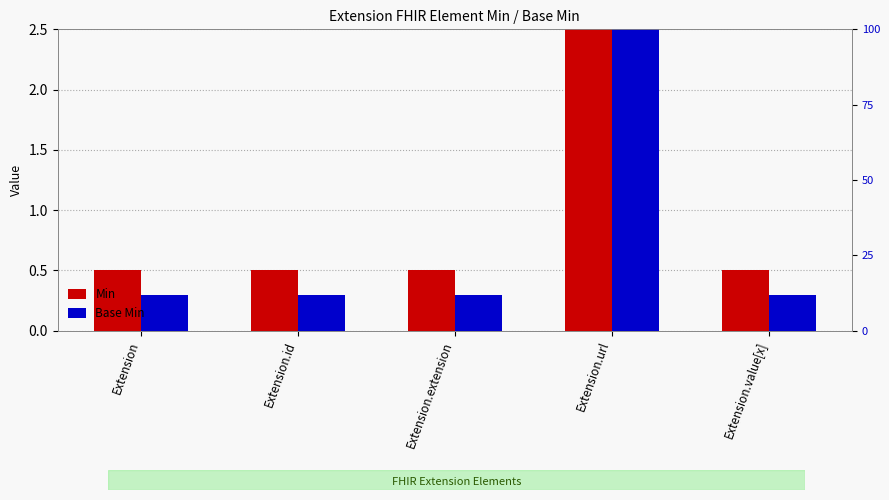

Rank the series by their maximum value, from highest to lowest.

Min, Base Min